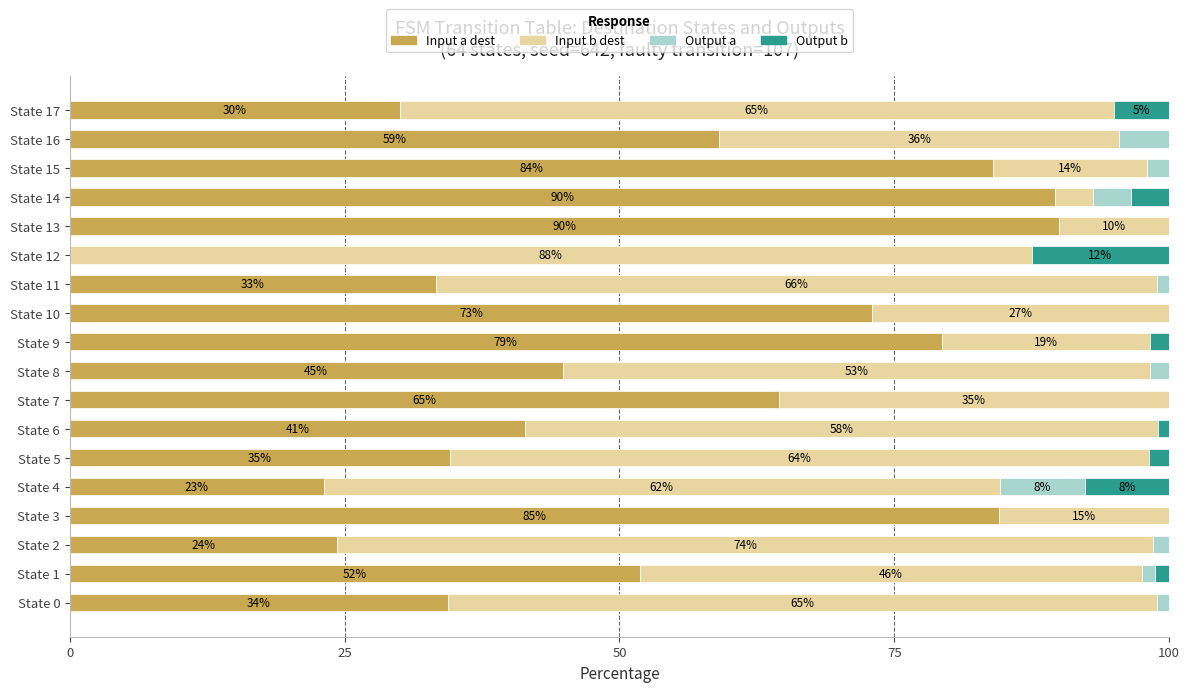

At which label is Input a dest closest to 45?

State 8